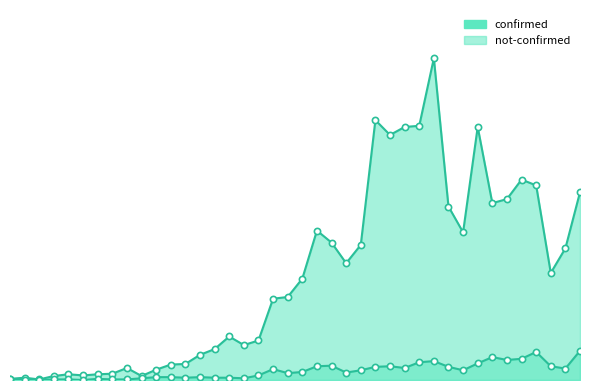

Which series has the widest spread of Y values?

confirmed